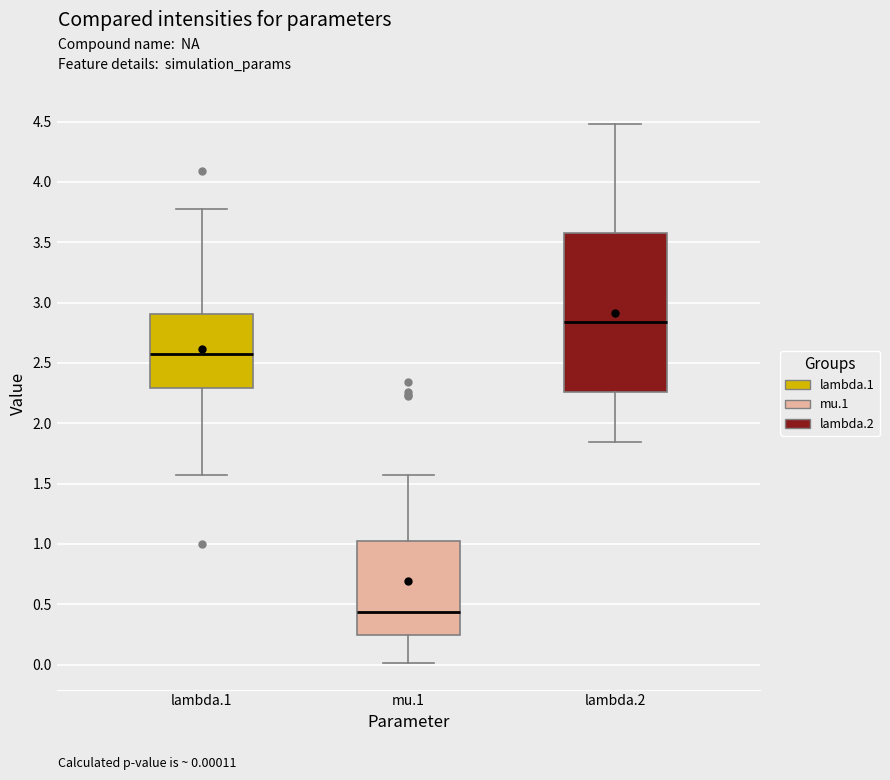

Where does the median line of the box for mu.1 sit on the y-axis? The values are not printed on the chart, so give them approximately, as read against the axis.

0.45